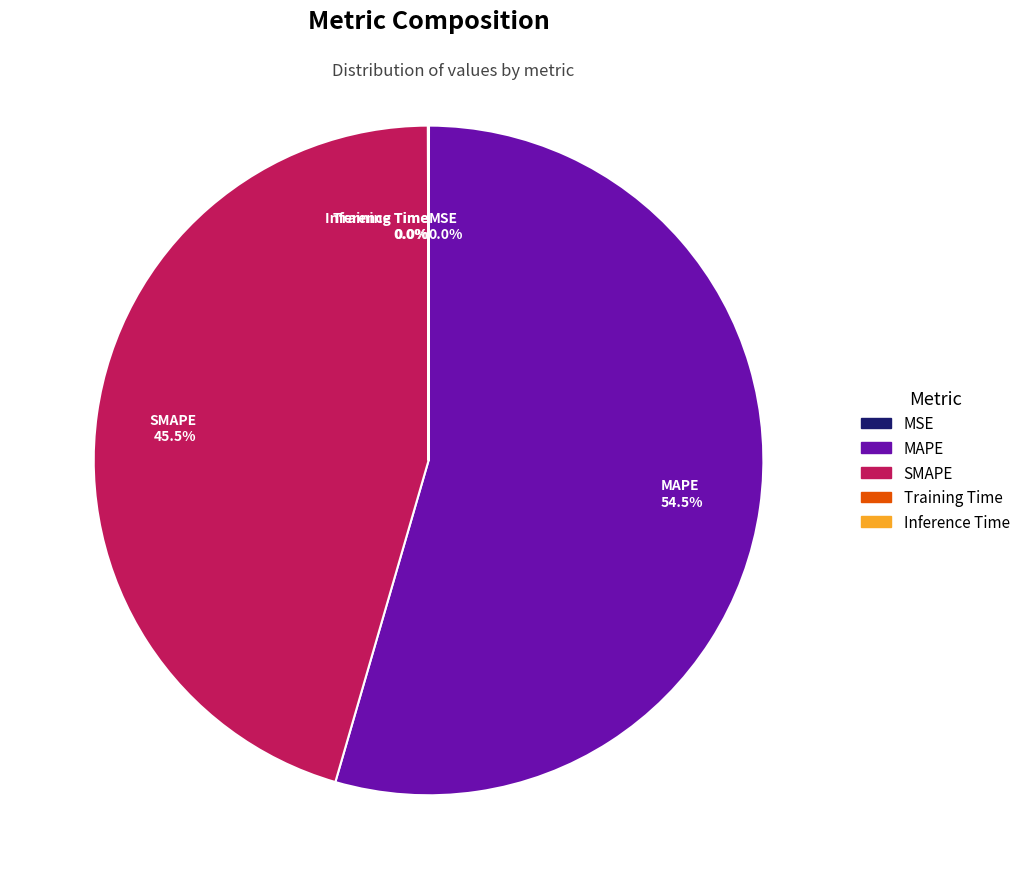

Combined, do SMAPE and MAPE account for over 50%?

Yes